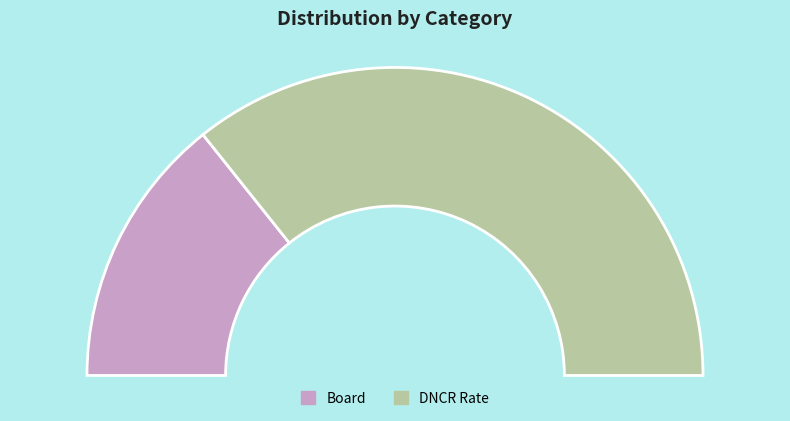

Which slice is the smallest?

Board